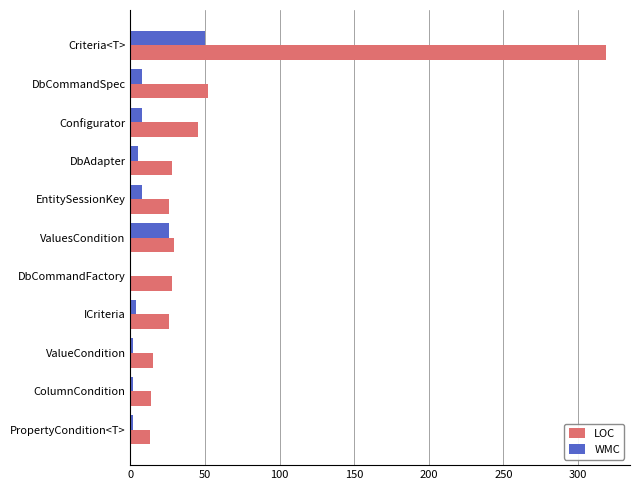

The value of LOC at PropertyCondition<T> is 13. True or false?

True